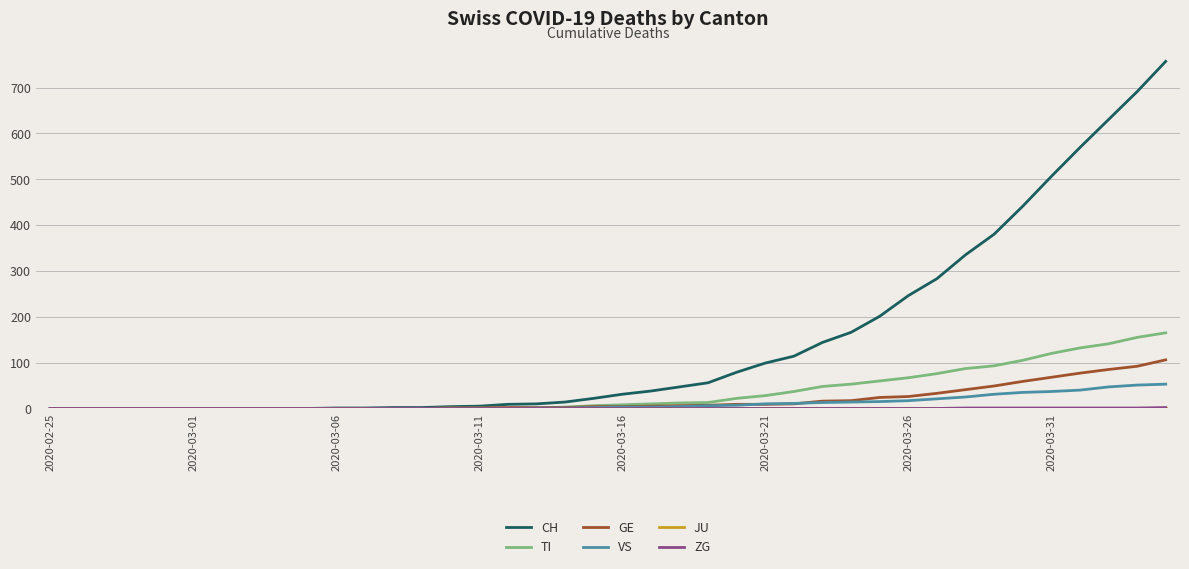

Which series has the widest spread of values?

CH